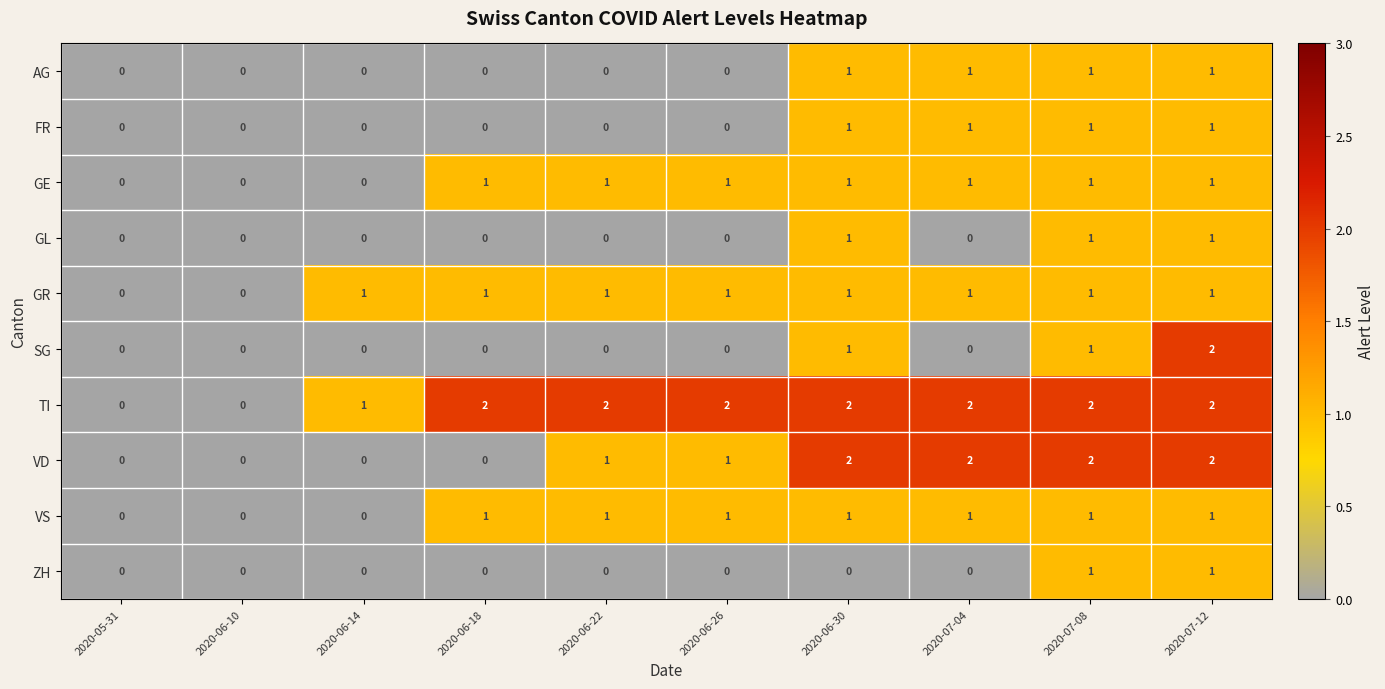

Between 2020-06-30 and 2020-07-08, which series saw the biggest shift?

ZH